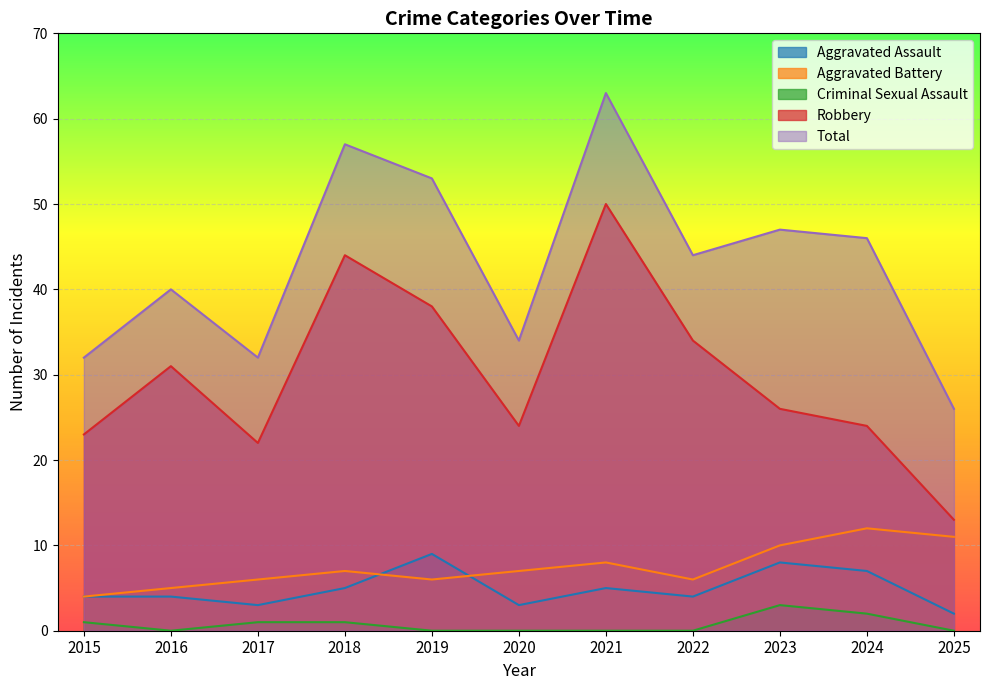

True or false: Criminal Sexual Assault and Total intersect in this chart.

False